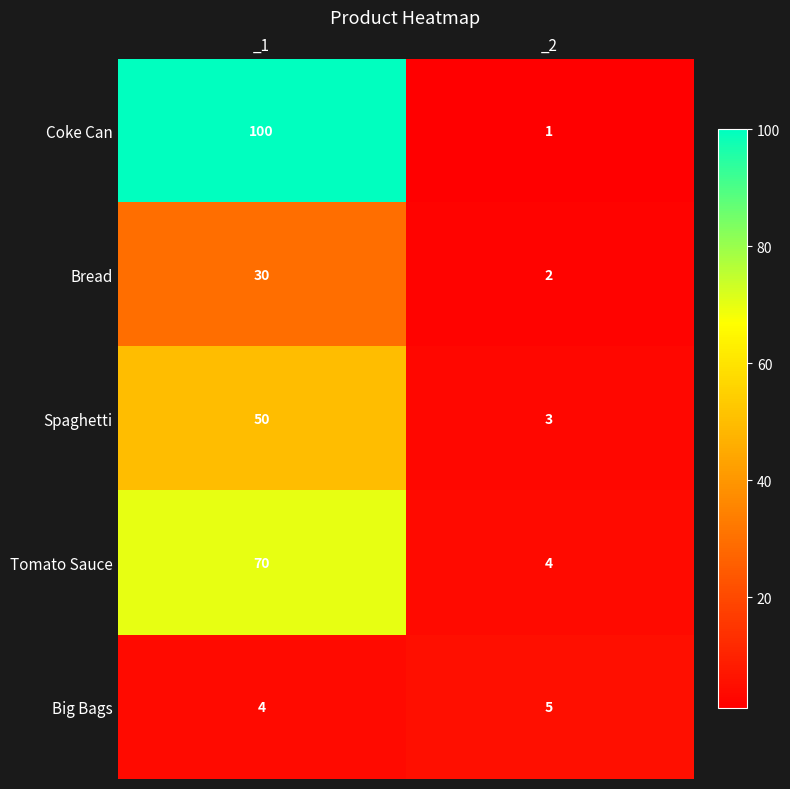

Which series has the largest total across all categories?

Coke Can